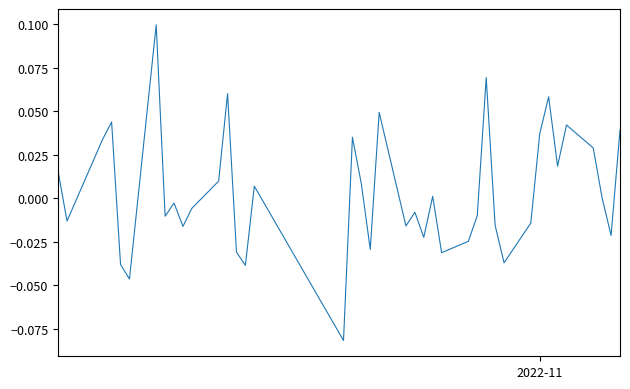

Is this an area chart (filled region under the line)?

No